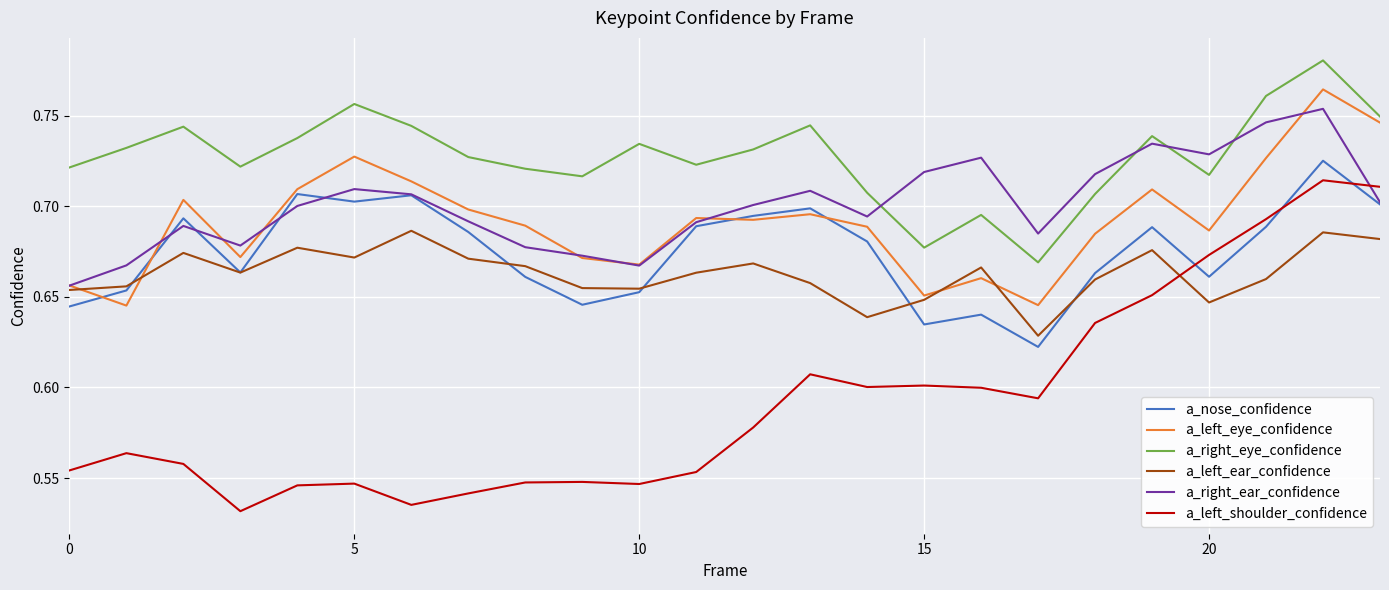

Which series has the widest spread of values?

a_left_shoulder_confidence